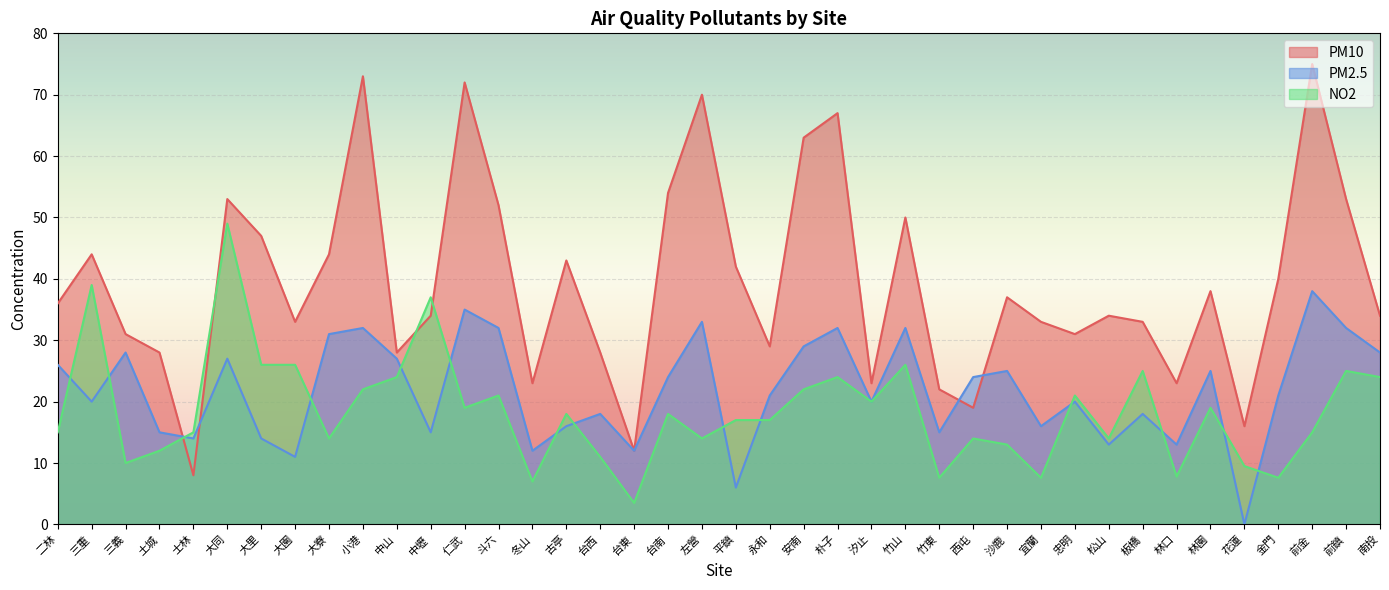

What is the label of the 32nd point from the right?

大寮